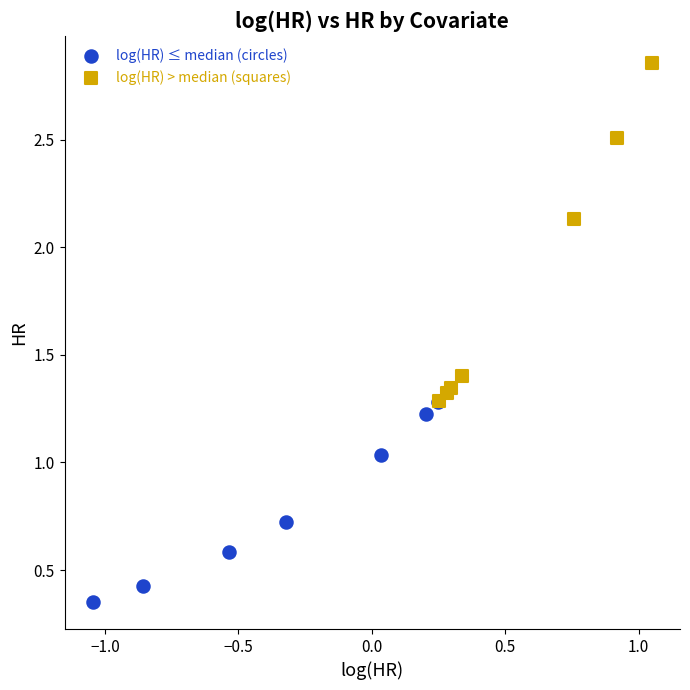

Which series has the largest Y range (max minus min)?

log(HR) > median (squares)